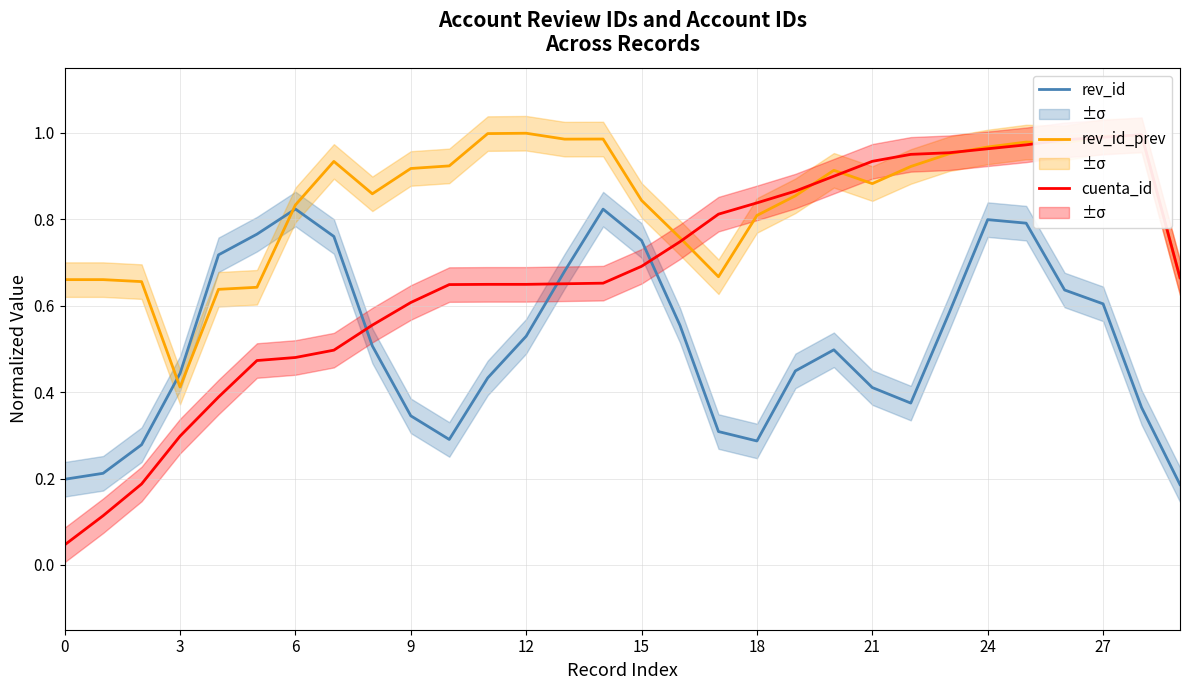

In cuenta_id, how many points are higher than both neighbors (excluding endpoints)?

1